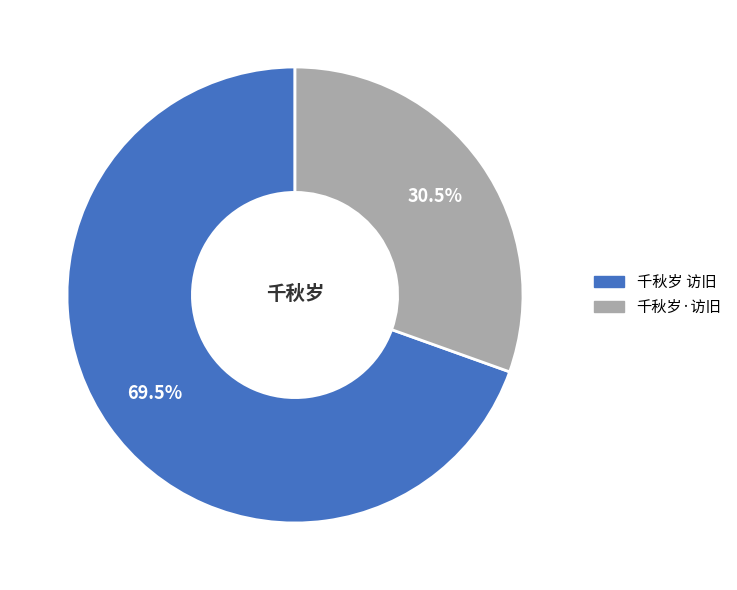

Rank the categories by value from highest to lowest.

千秋岁 访旧, 千秋岁·访旧